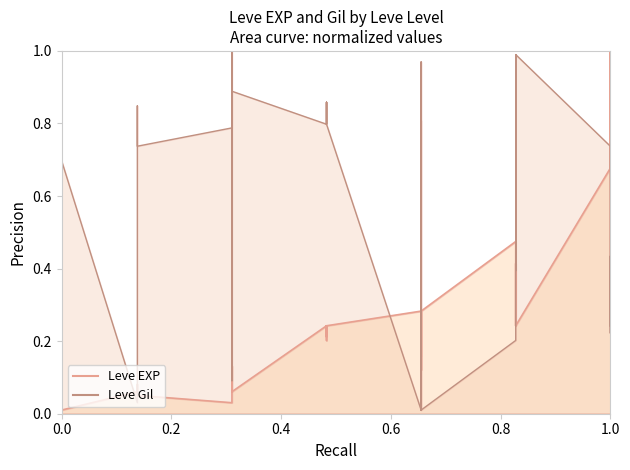

What is the value of the Leve Gil point at the 31st from the left?

0.2